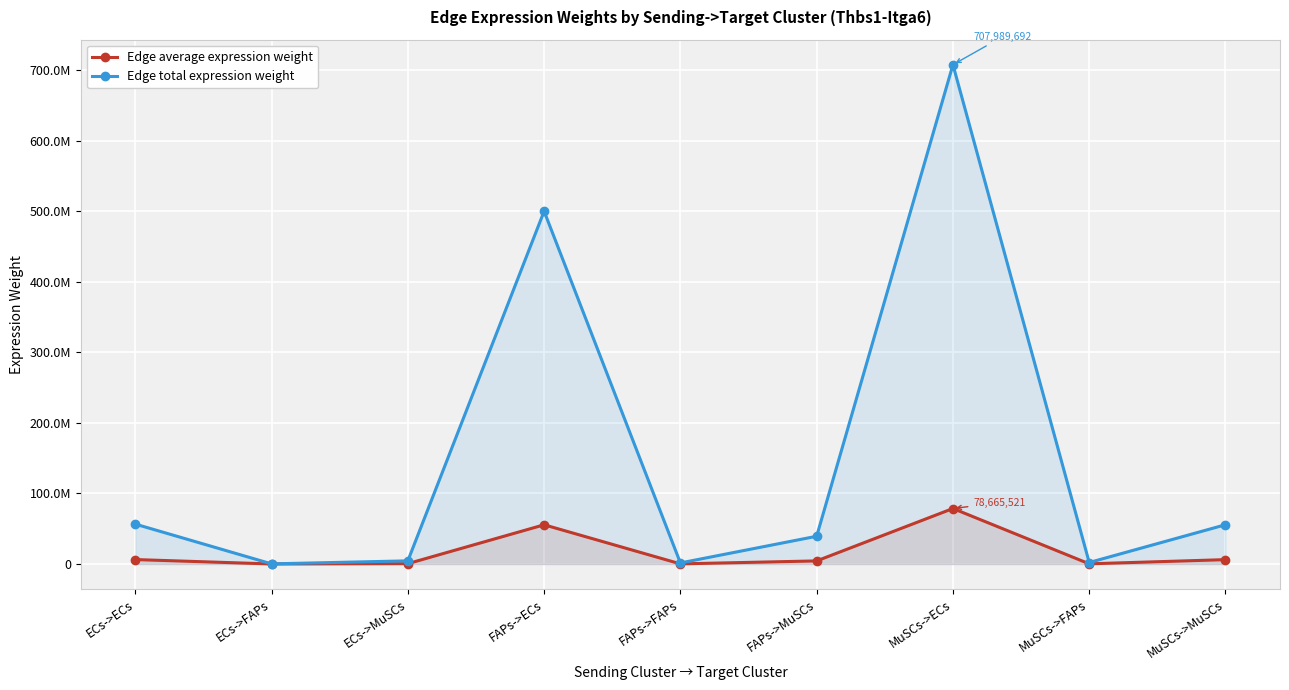

What are all the series names shown in the legend?

Edge average expression weight, Edge total expression weight